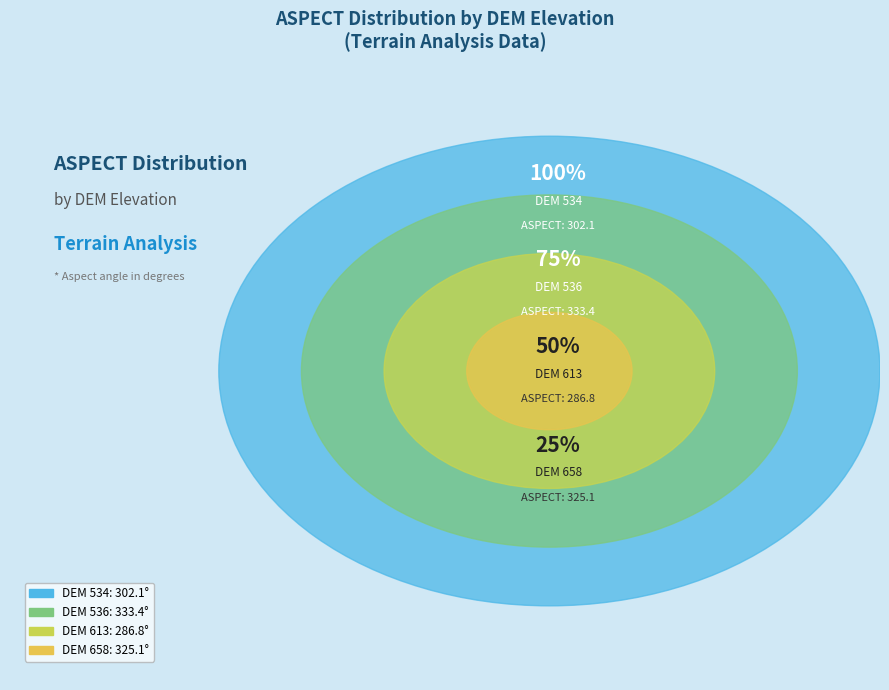

Which has a higher value, DEM 534 or DEM 613?

DEM 534